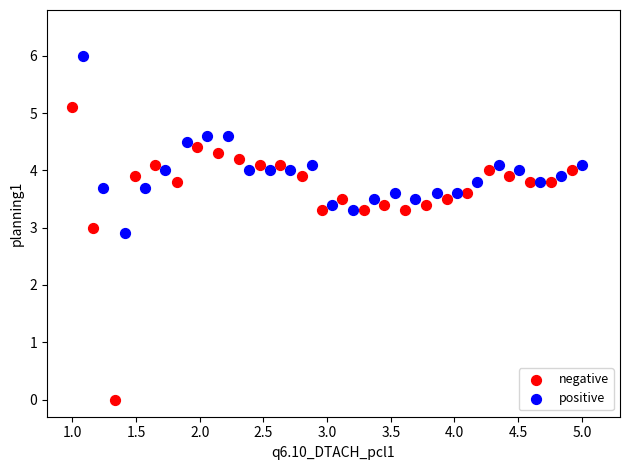

Which series reaches the maximum Y coordinate?

positive